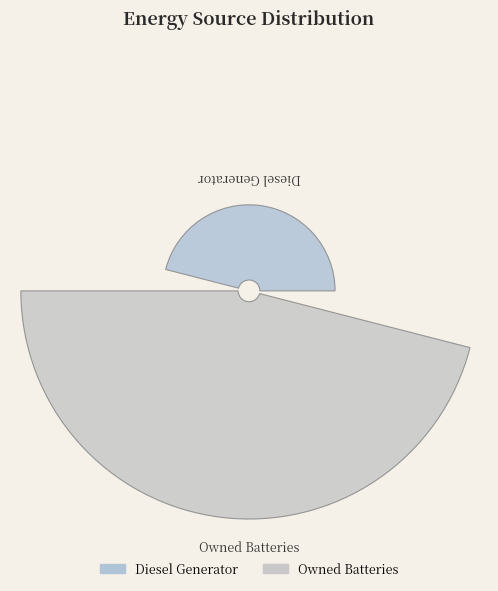

To the nearest percent, what portion does Diesel Generator represent?

26%